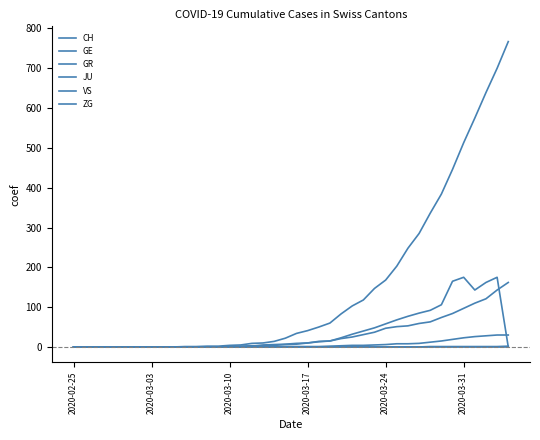

Does the chart have visible grid lines?

No